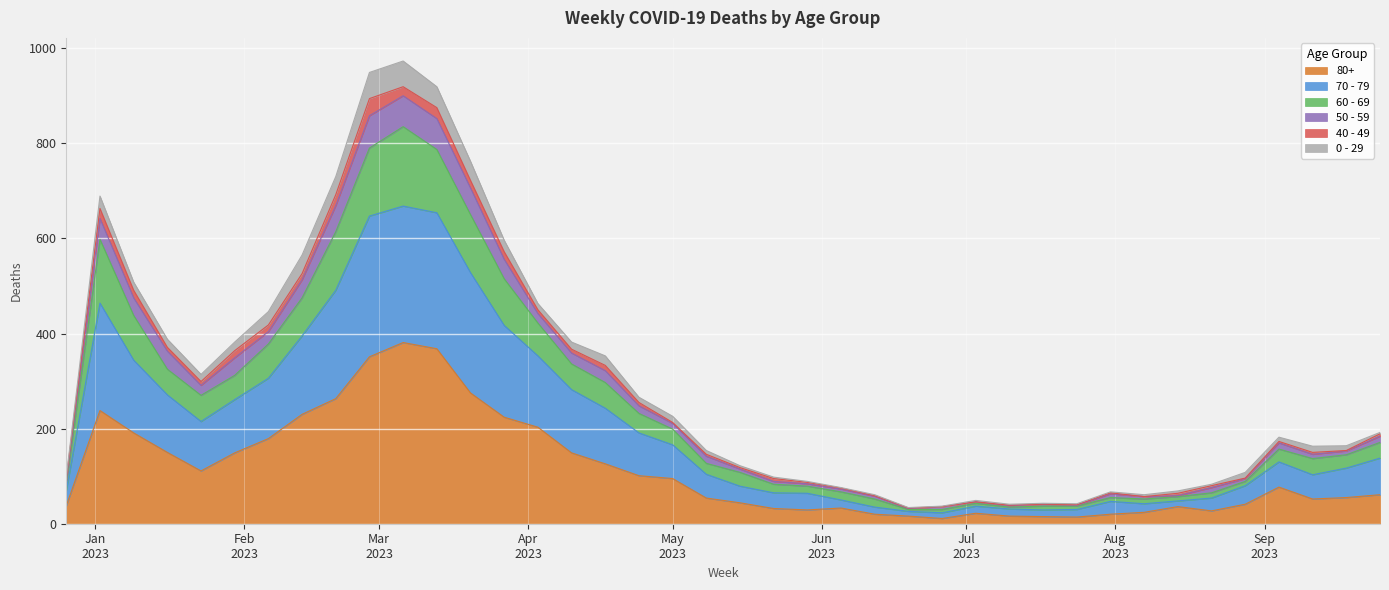

Does the chart display data point markers on the line(s)?

No